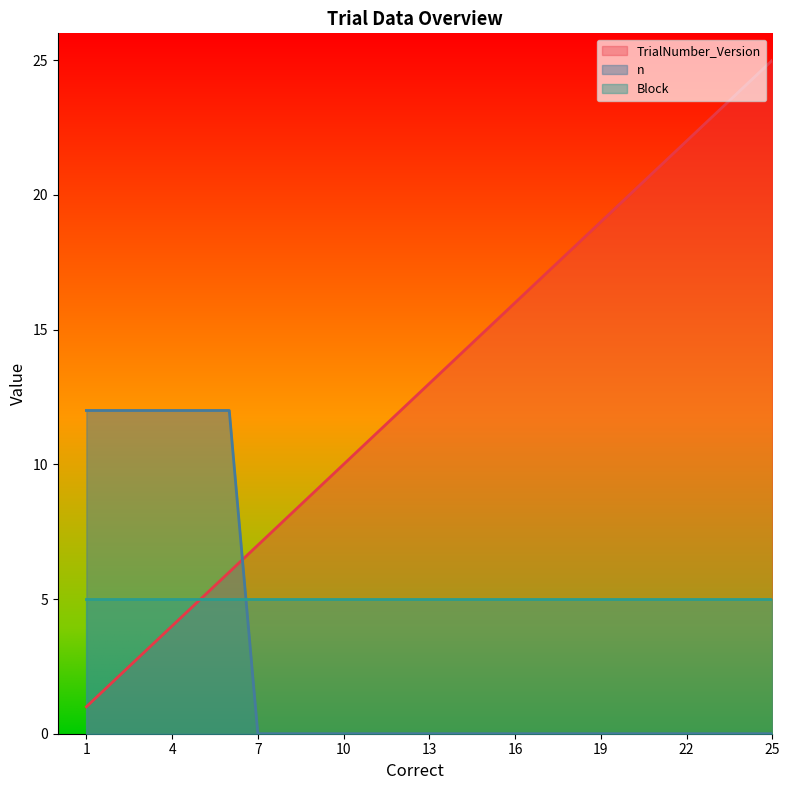

How many intersections are there between TrialNumber_Version and n?

1